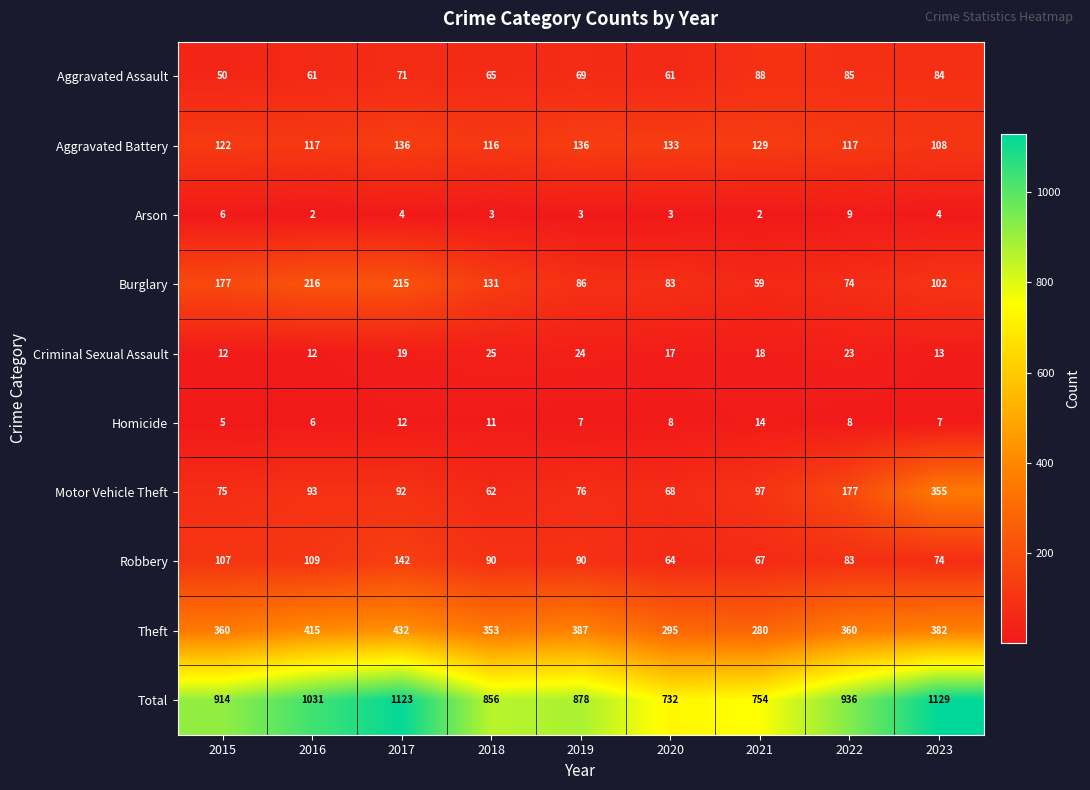

At which label does Arson first exceed 3?

2015